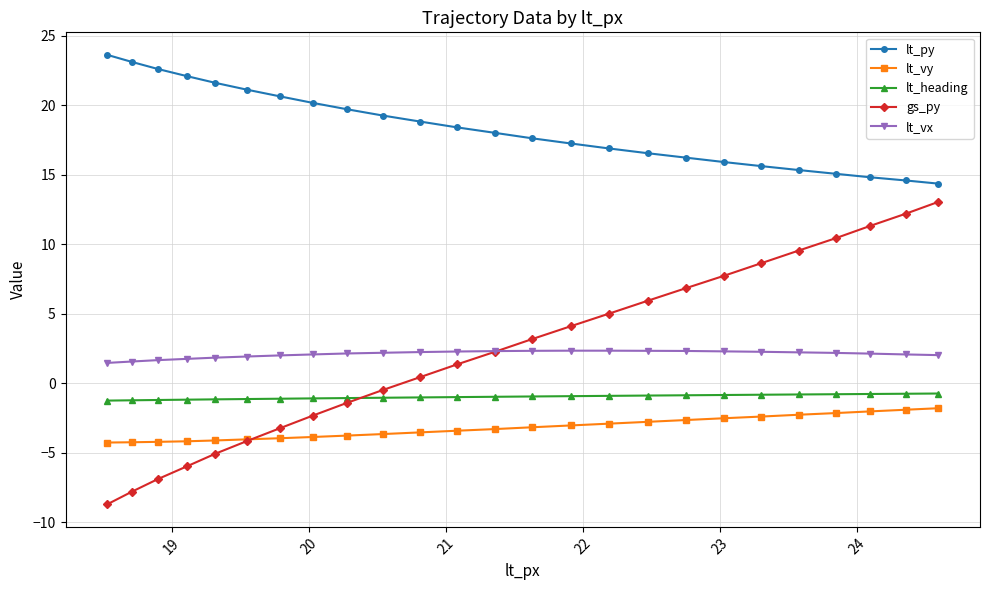

Does the chart display data point markers on the line(s)?

Yes